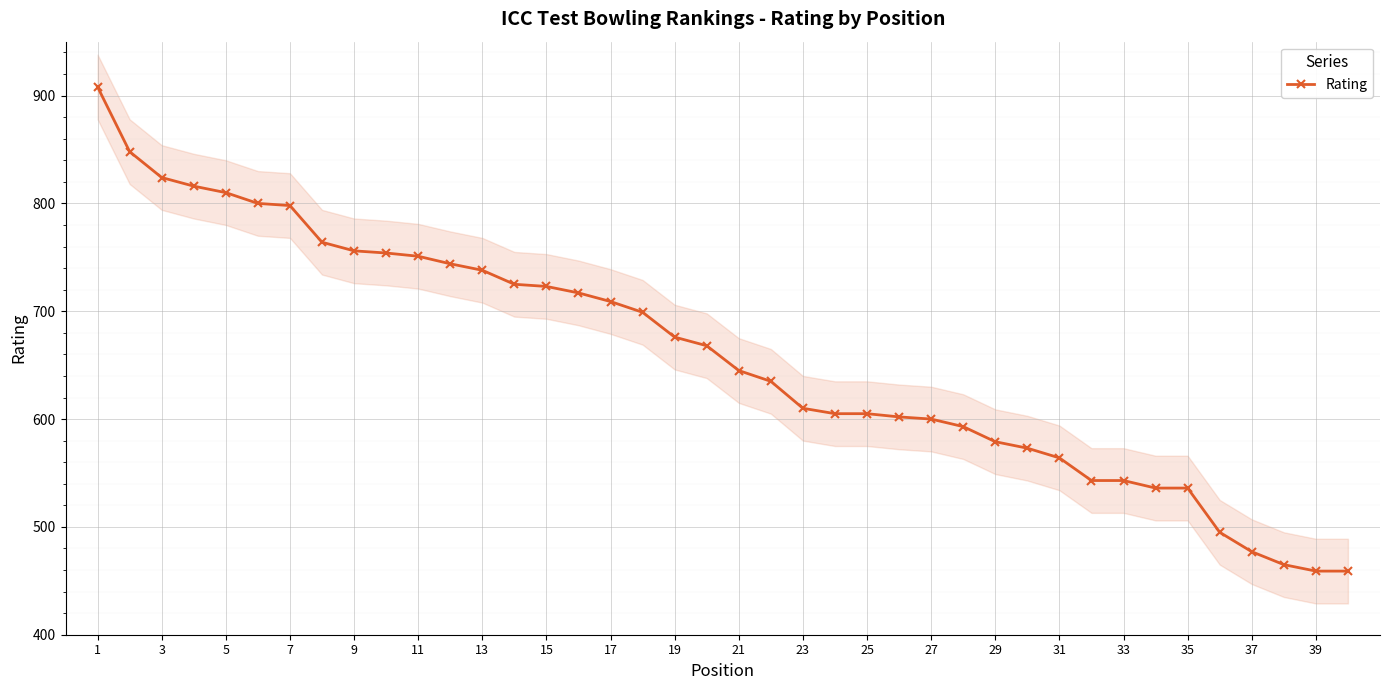

True or false: Rating has a value of 404 at 25.

False